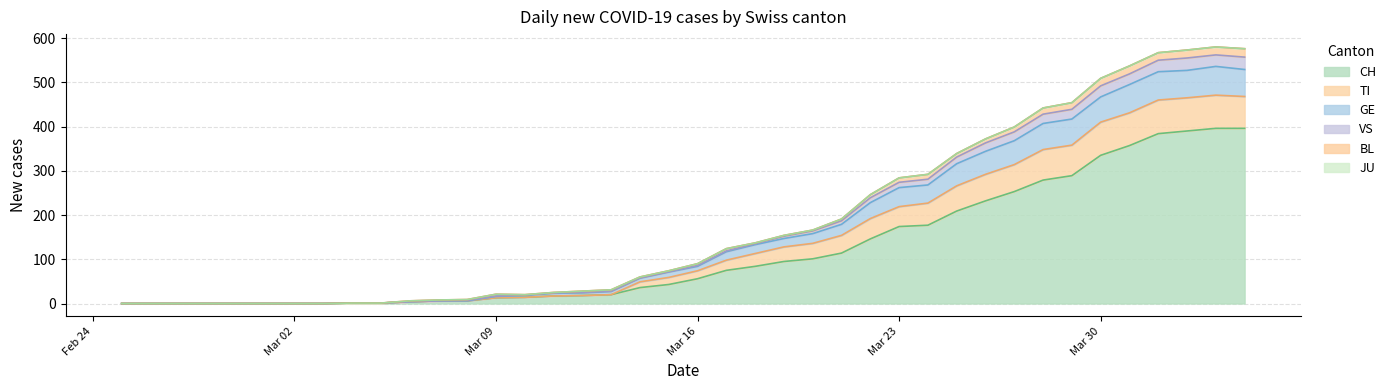

How many interior local peaks does the TI series have?

1